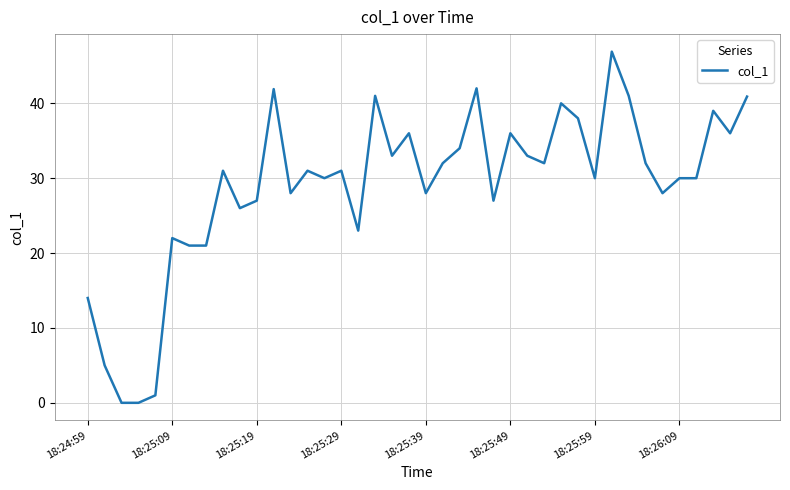

Does the chart display data point markers on the line(s)?

No